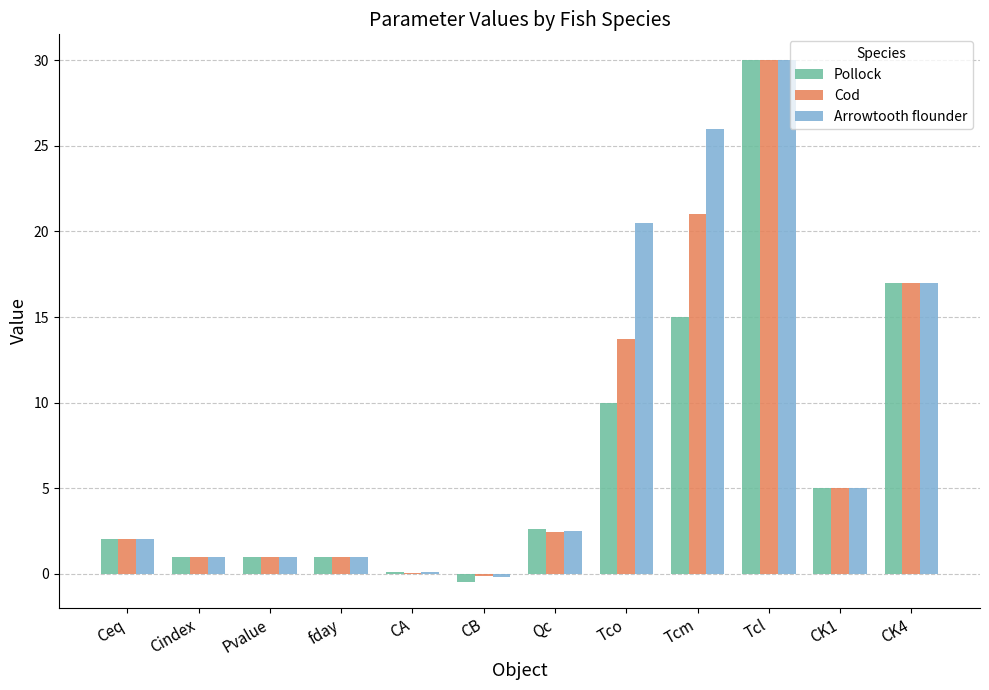

What is the approximate value of Cod at Pvalue?

1.0